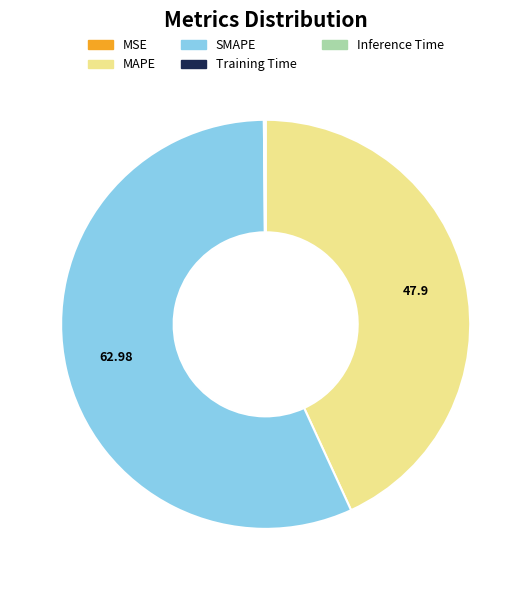

Which category has the biggest portion of the pie?

SMAPE